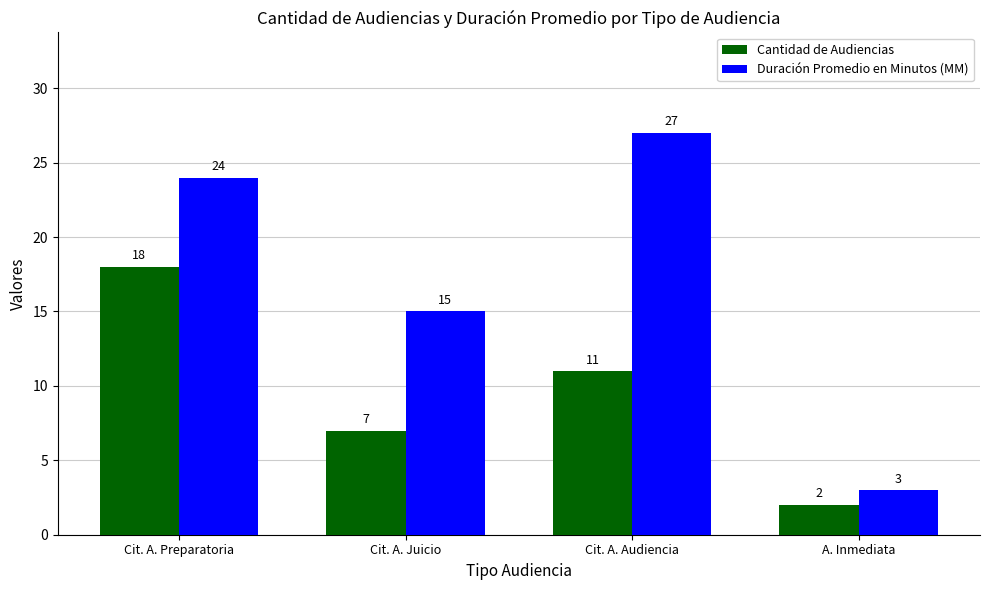

What are all the series names shown in the legend?

Cantidad de Audiencias, Duración Promedio en Minutos (MM)